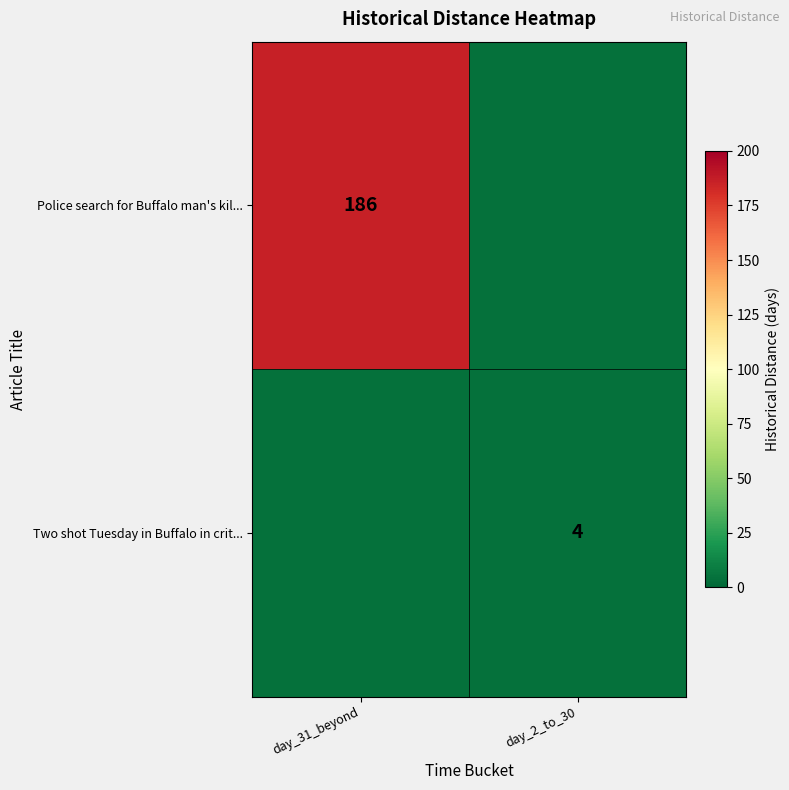

Which series has the largest total across all categories?

row_0